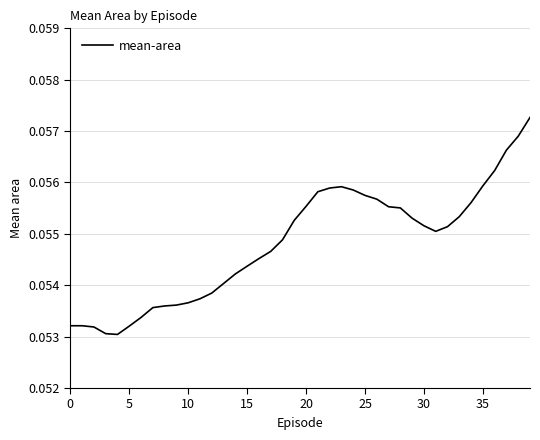

At which category does the data reach its first local peak?

23